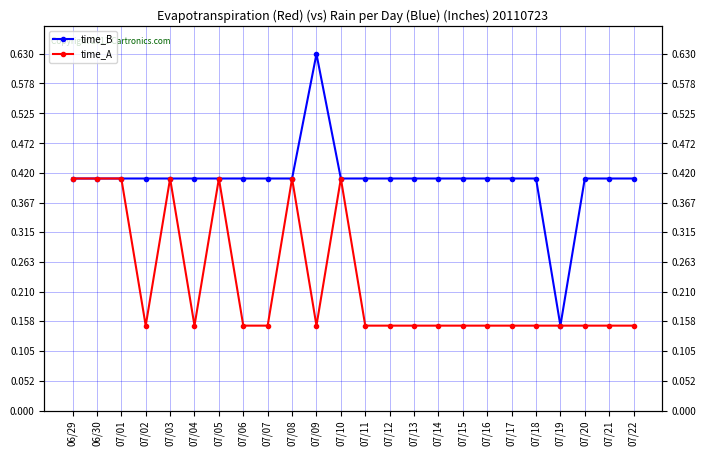

True or false: time_B has a value of 0.6 at 07/05.

False